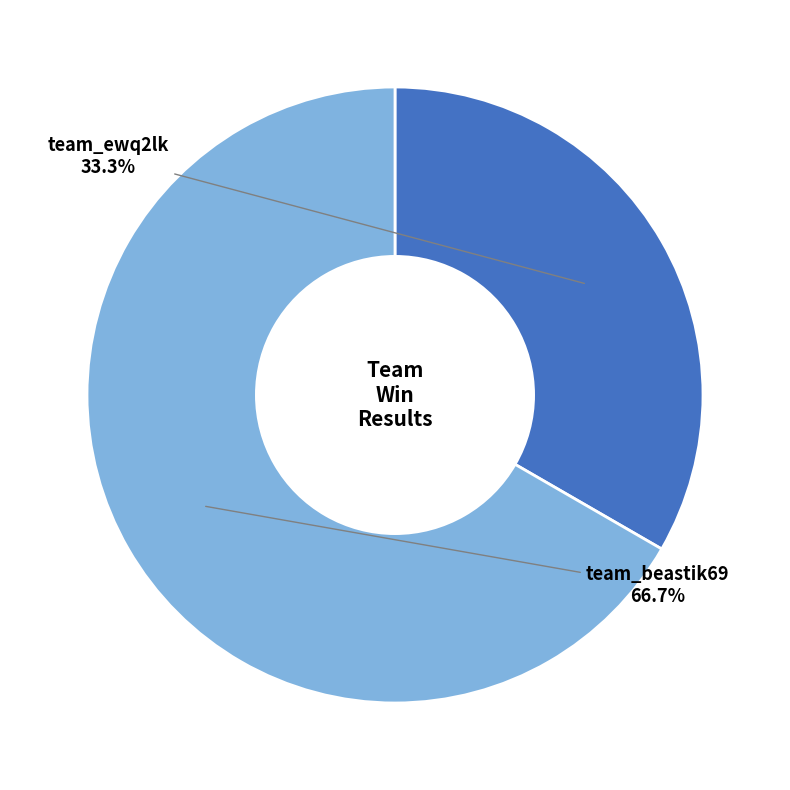

Rank the categories by value from highest to lowest.

team_beastik69, team_ewq2lk